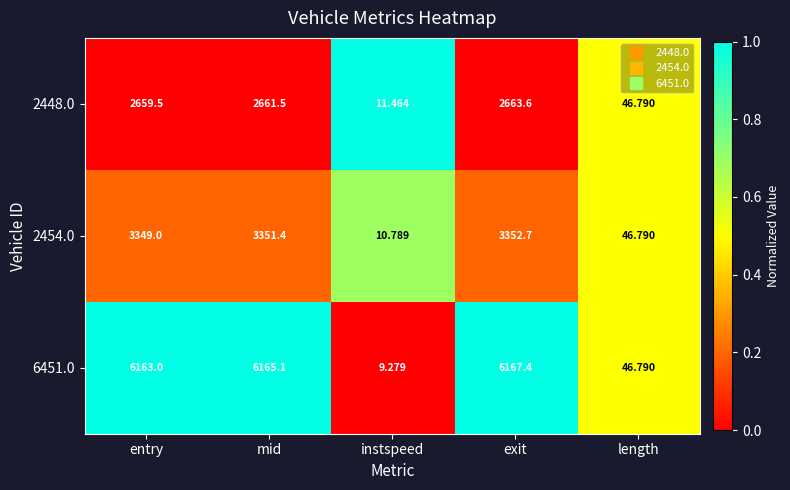

At which category does the chart reach its minimum across all series?

instspeed